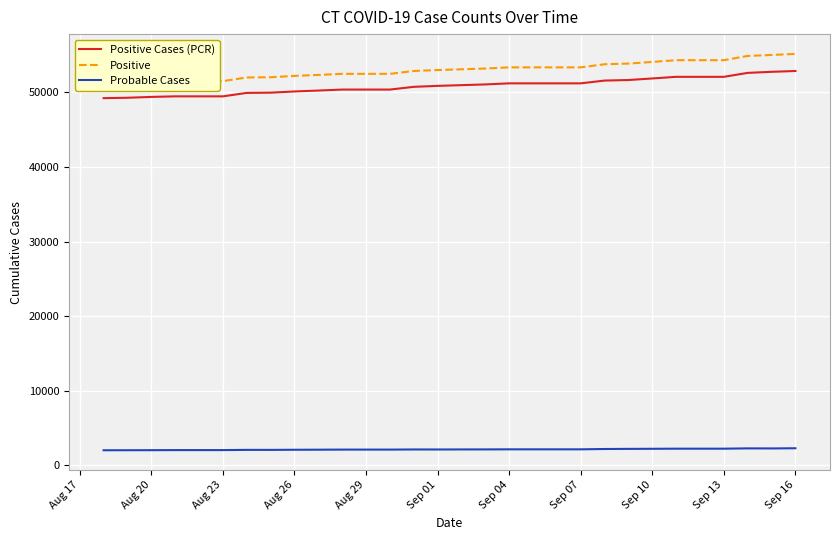

Reading right to left, what are all the values shown in this chart?

Positive Cases (PCR): 52878	52767	52624	52095	52095	52095	51877	51666	51594	51221	51221	51221	51221	51076	50978	50883	50753	50387	50387	50387	50255	50134	49971	49940	49477	49477	49477	49402	49289	49236
Positive: 55166	55031	54895	54326	54326	54326	54093	53871	53782	53365	53365	53365	53365	53209	53108	53006	52879	52495	52495	52495	52350	52220	52040	52011	51519	51519	51519	51432	51314	51255
Probable Cases: 2288	2264	2271	2231	2231	2231	2216	2205	2188	2144	2144	2144	2144	2133	2130	2123	2126	2108	2108	2108	2095	2086	2069	2071	2042	2042	2042	2030	2025	2019